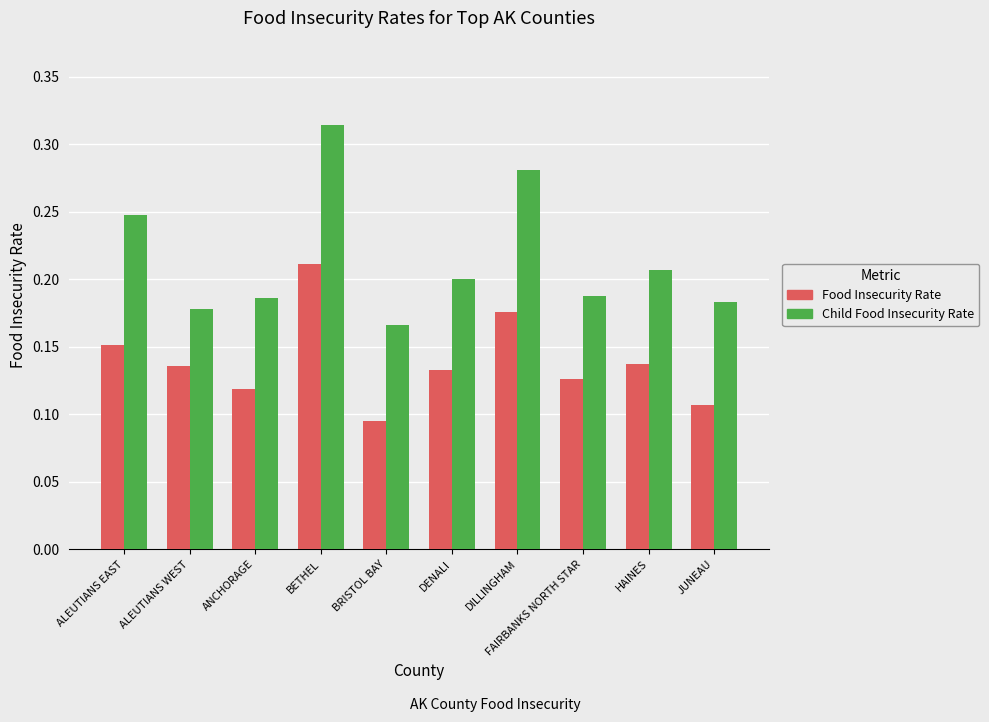

Are the bars horizontal?

No